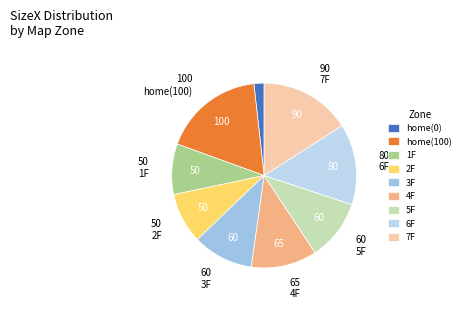

How many segments does this pie chart have?

9